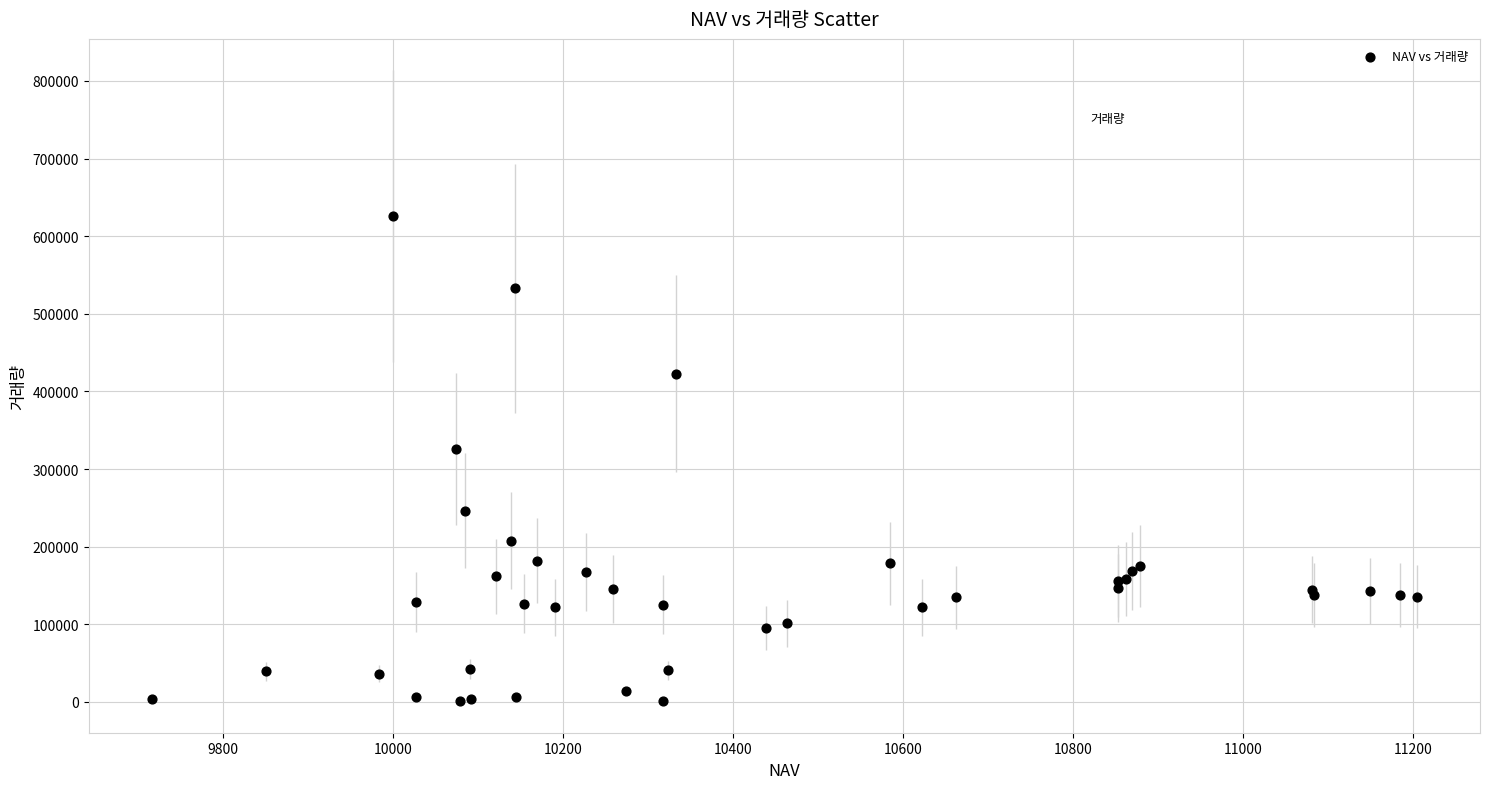

What Y value in the scatter plot is closest to 313611?

325775